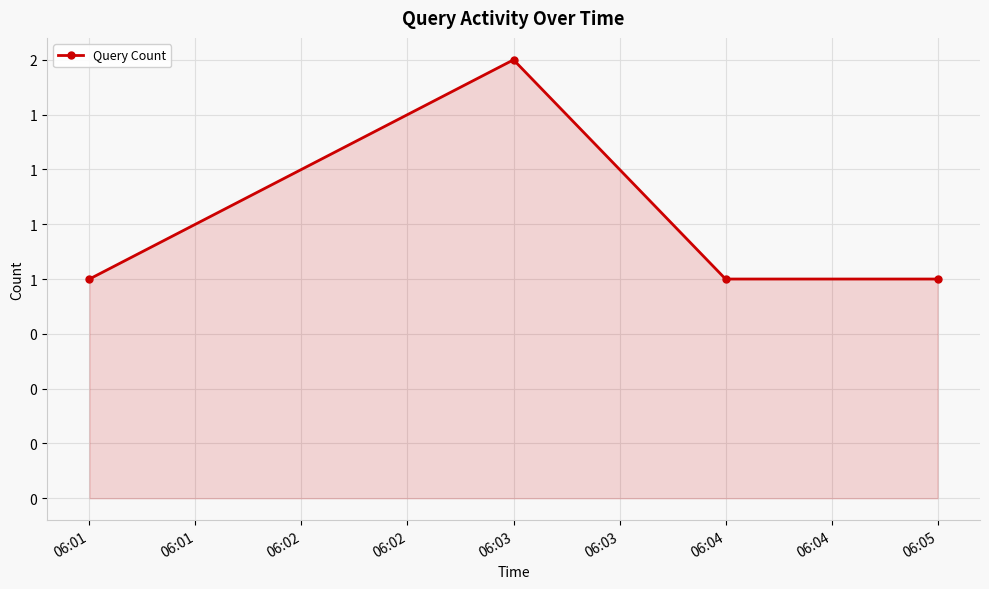

Where is the first local maximum?

06:03